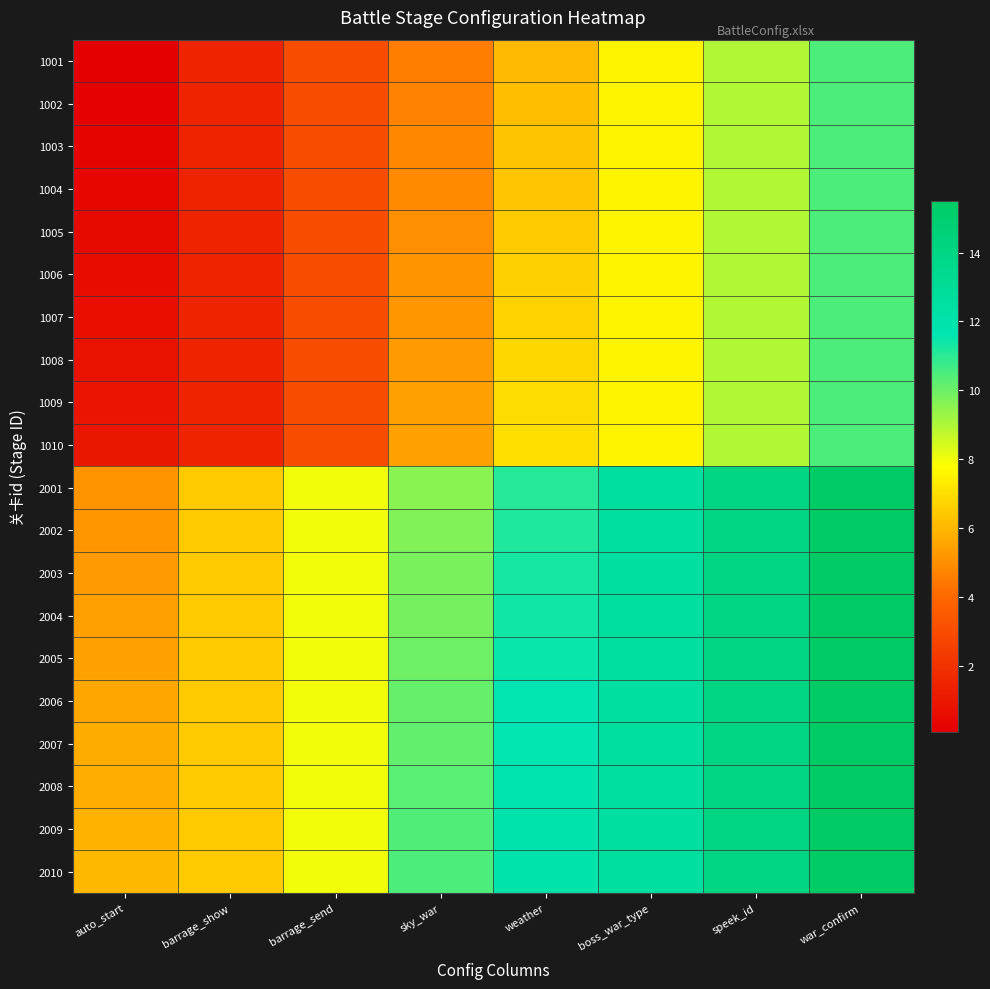

At which category is the sum across all series the highest?

war_confirm